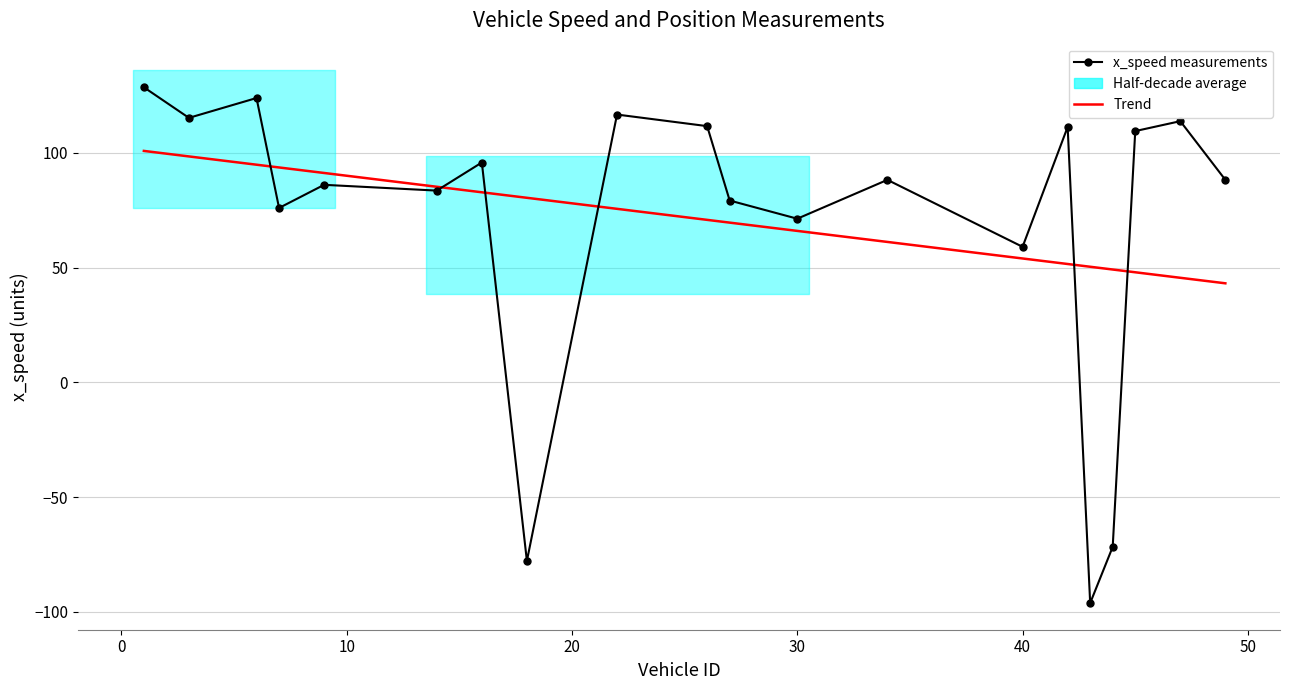

How many values in the x_speed measurements series are below 88?

9